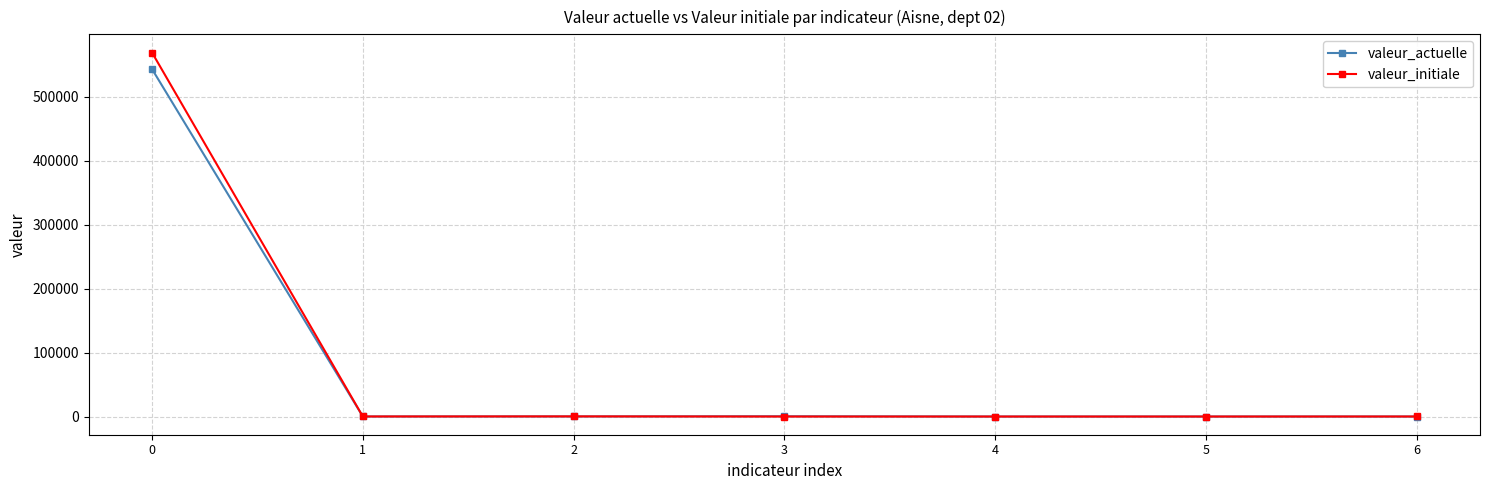

How many values in the valeur_initiale series are below 40?

3